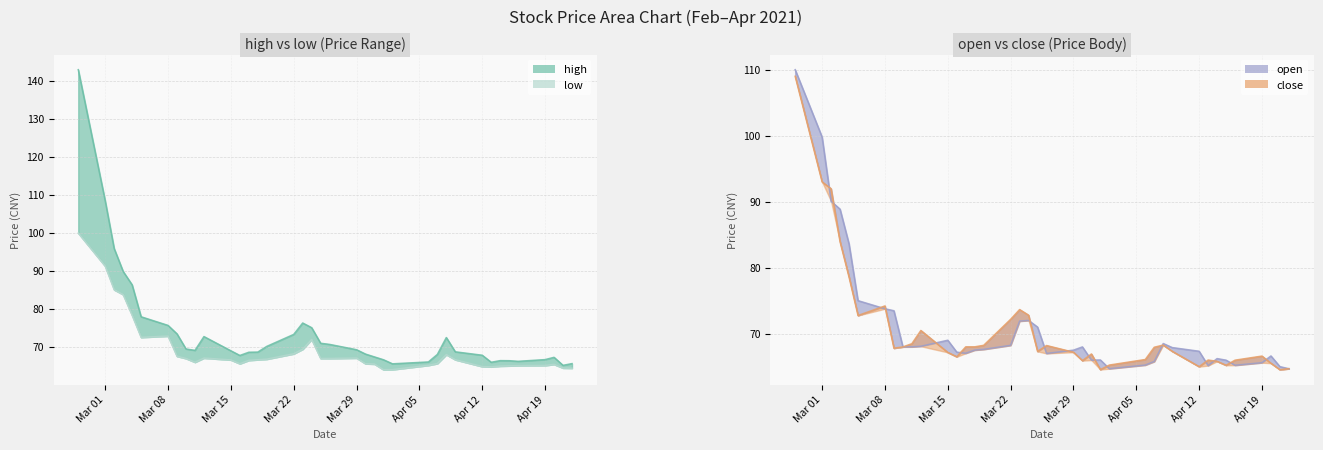

What is the lowest value of the open series?

64.7